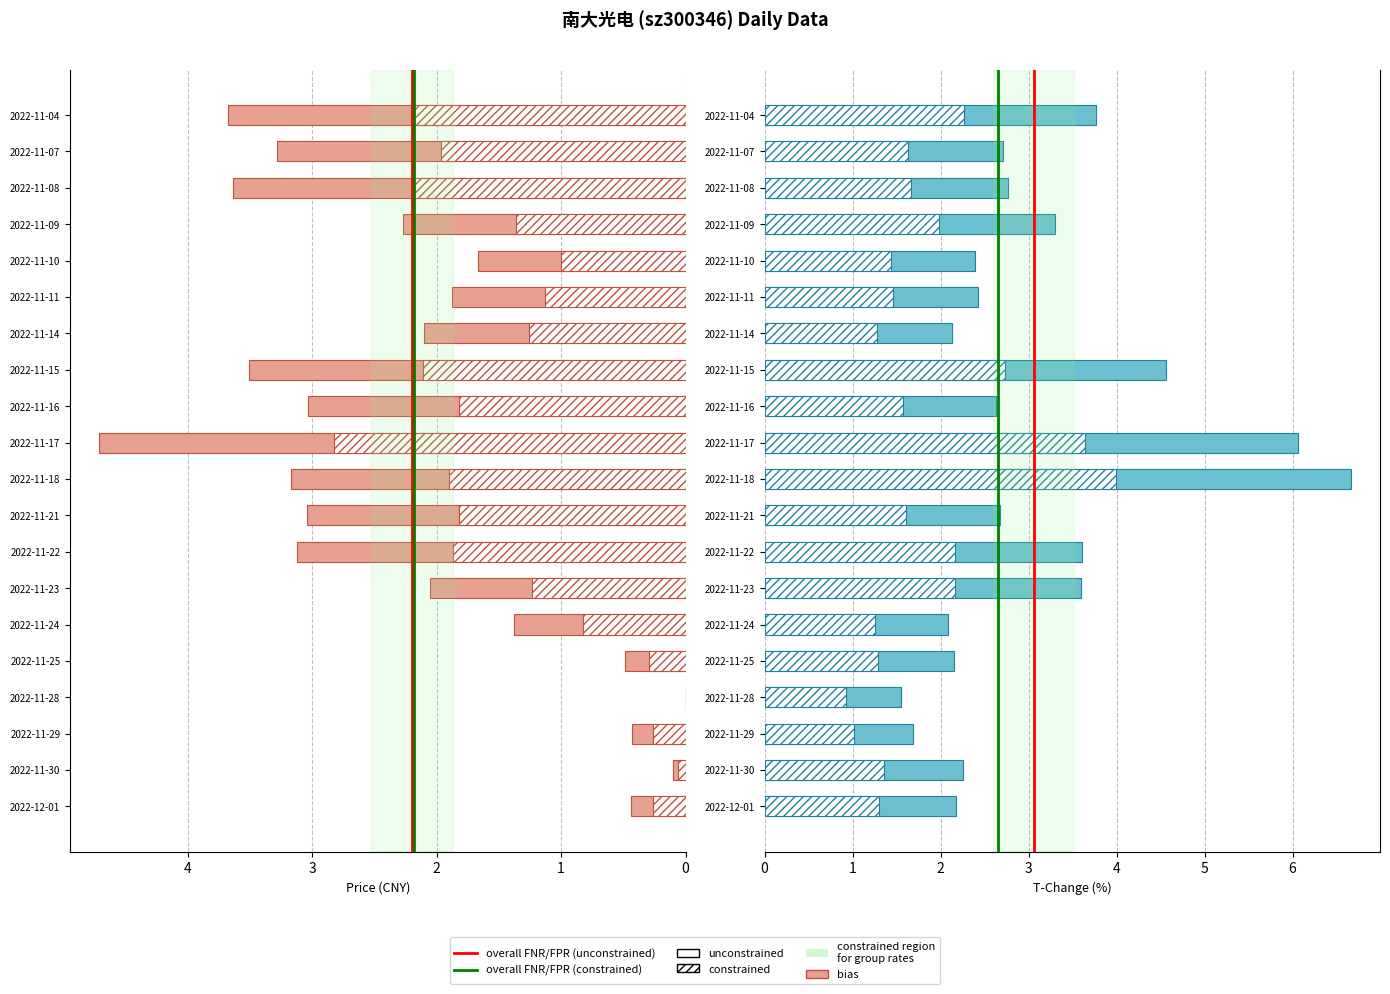

At how many categories does at least one series exceed 6?

2